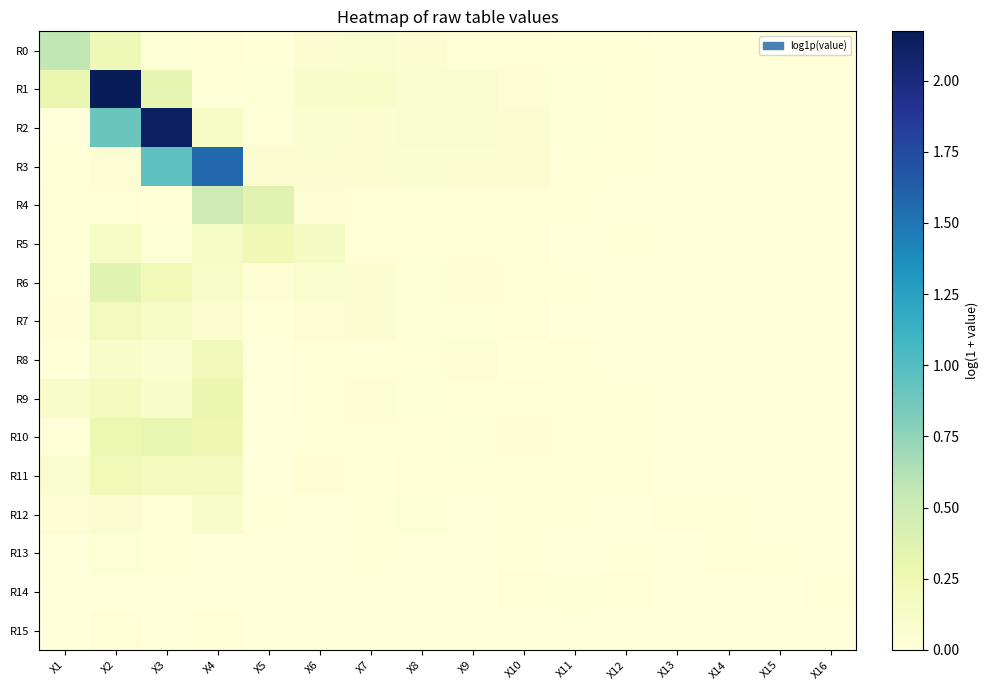

At which category is the sum across all series the highest?

X2